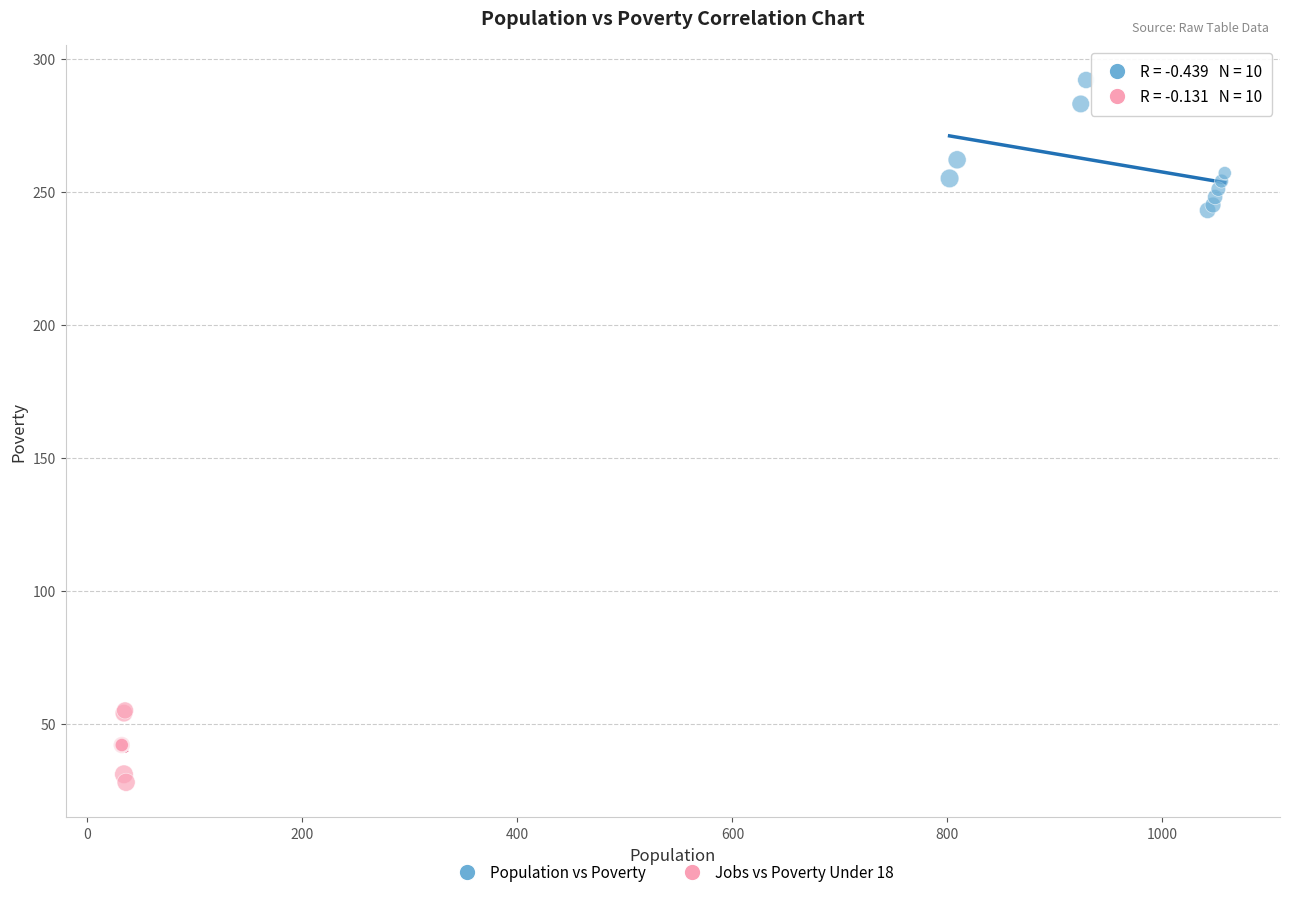

What are all the series names shown in the legend?

Population vs Poverty, Jobs vs Poverty Under 18